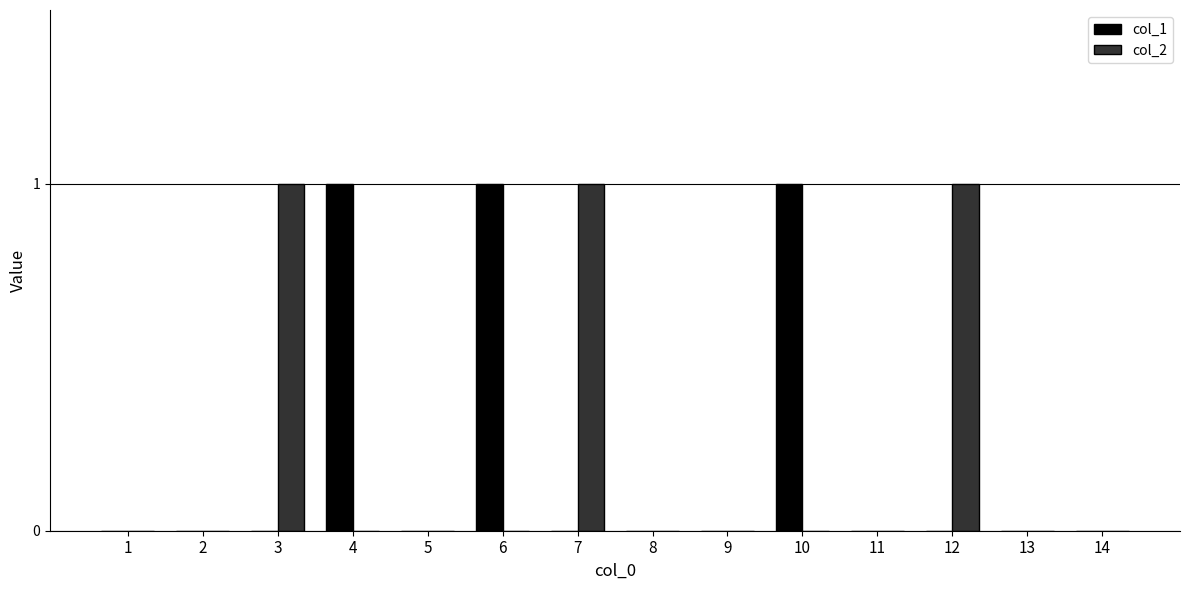

How many categories are shown in the chart?

14